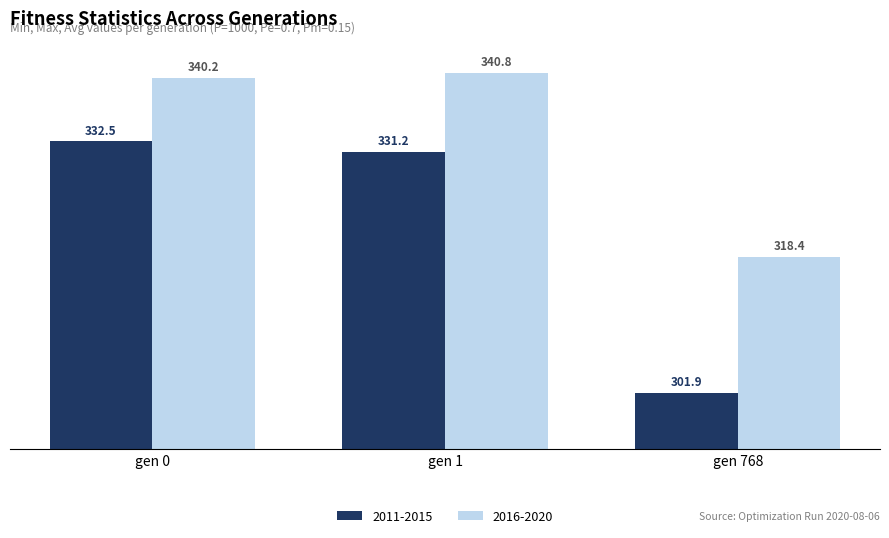

At which label does 2011-2015 first exceed 331?

gen 0